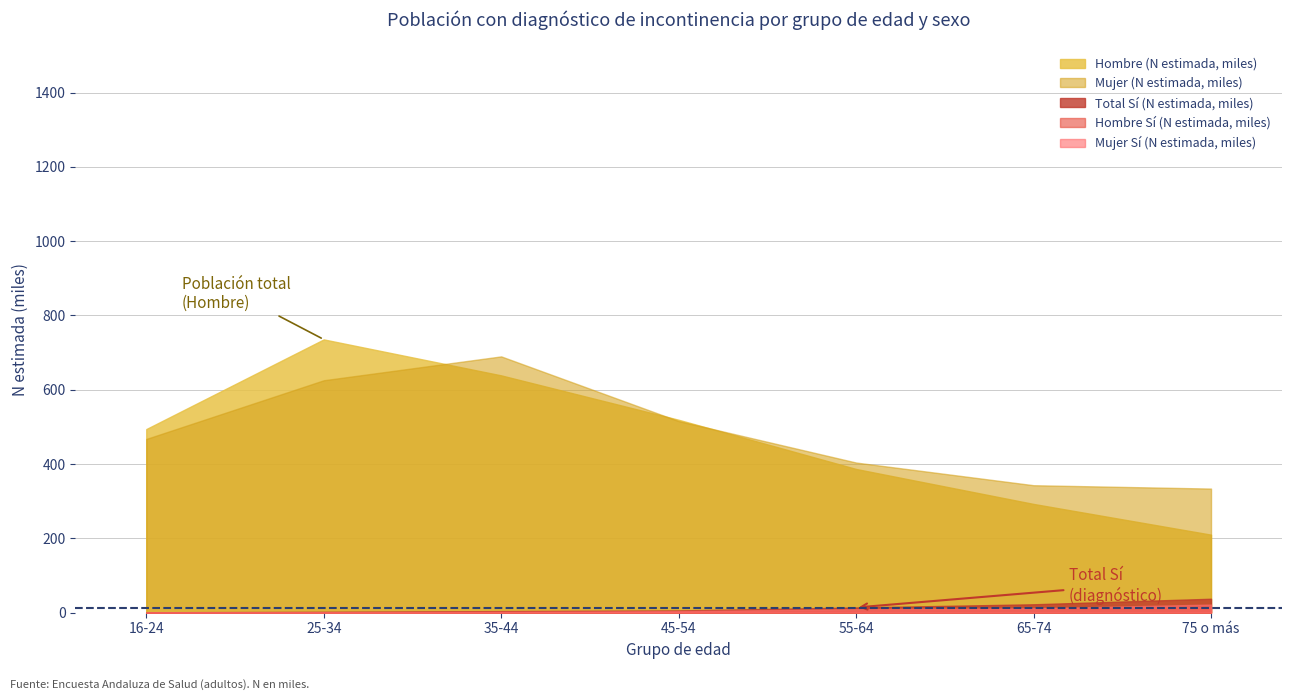

What are all the series names shown in the legend?

Hombre (N estimada, miles), Mujer (N estimada, miles), Total Sí (N estimada, miles), Hombre Sí (N estimada, miles), Mujer Sí (N estimada, miles)